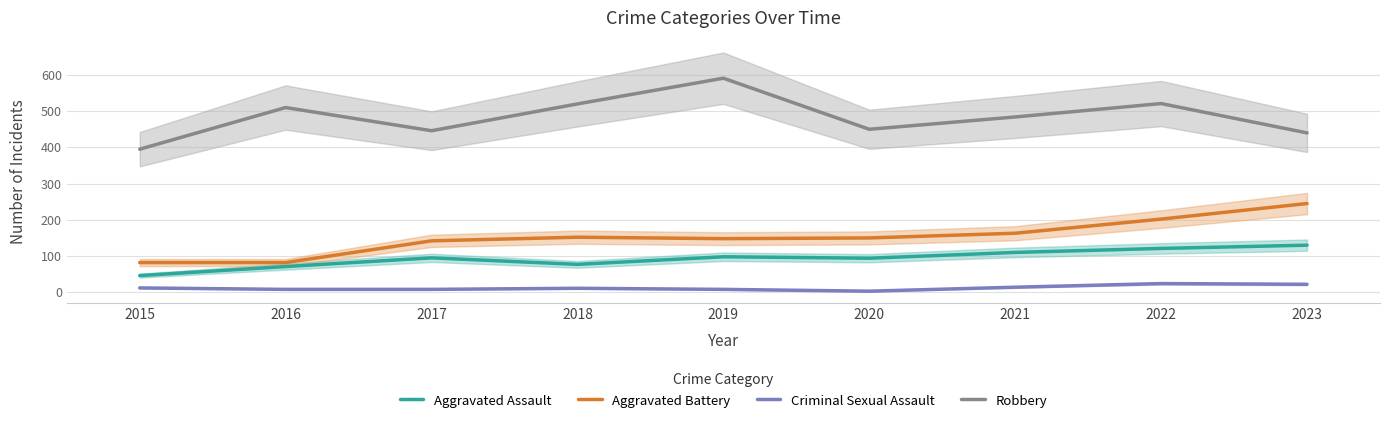

What is the difference between the highest and lowest values at 2018?

509